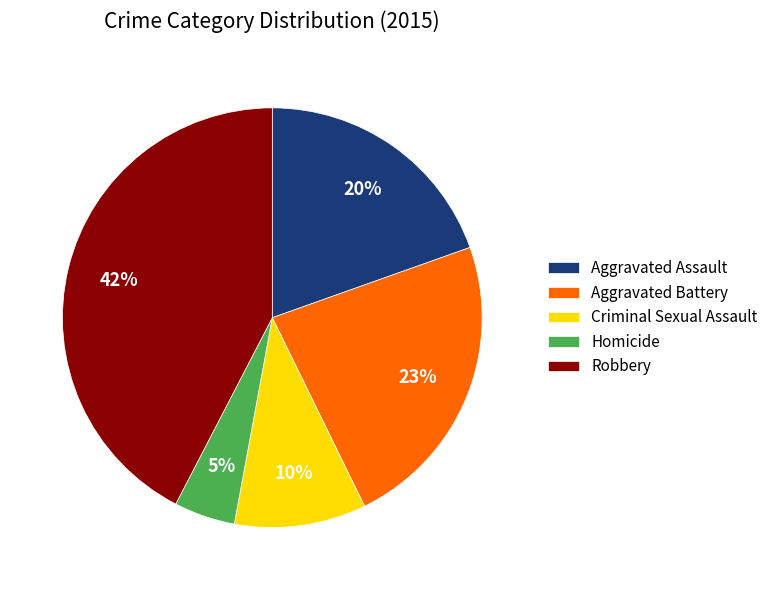

How many segments does this pie chart have?

5